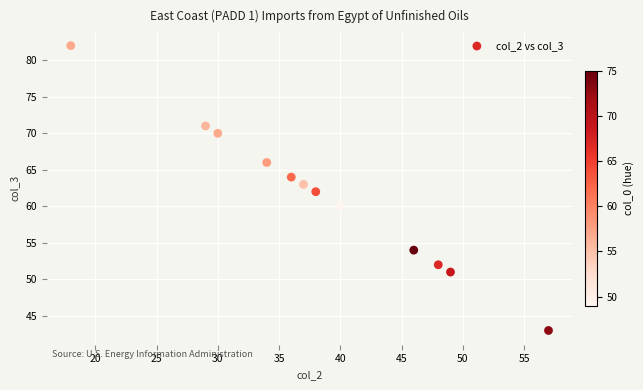

What is the average Y value?

62